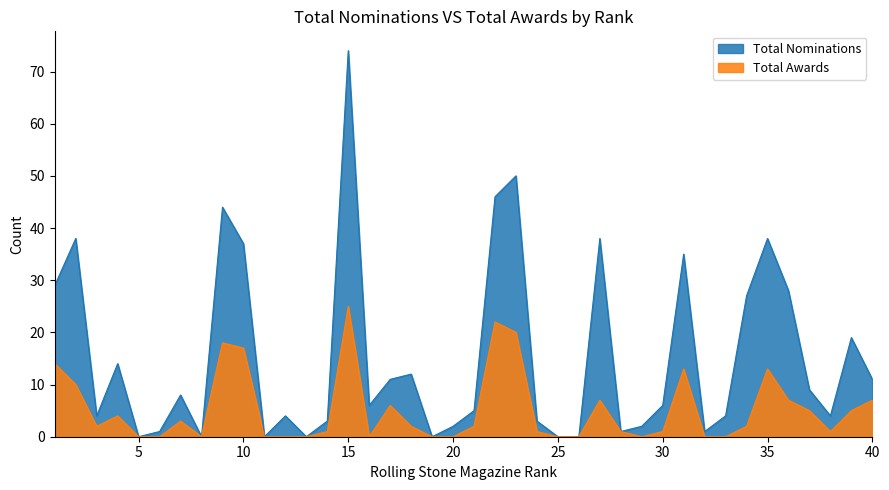

At which category is the sum across all series the highest?

15